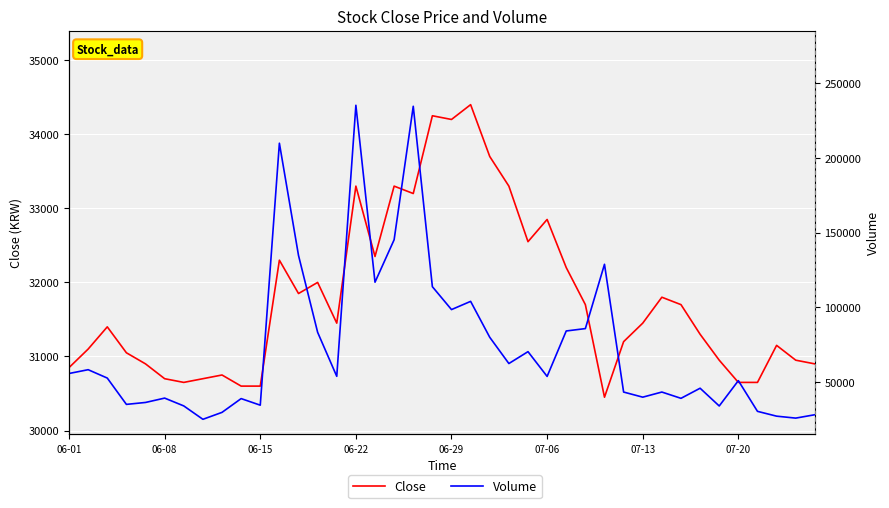

What is the difference between the maximum and minimum values in the Close series?

3950